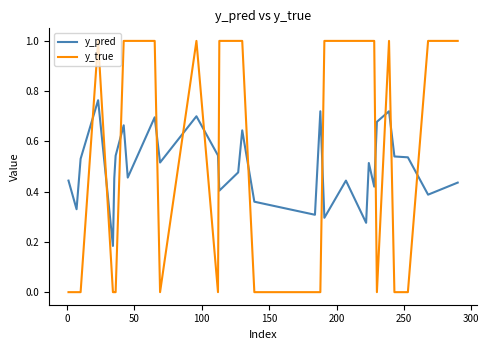

List the series in order of their peak value, highest first.

y_true, y_pred